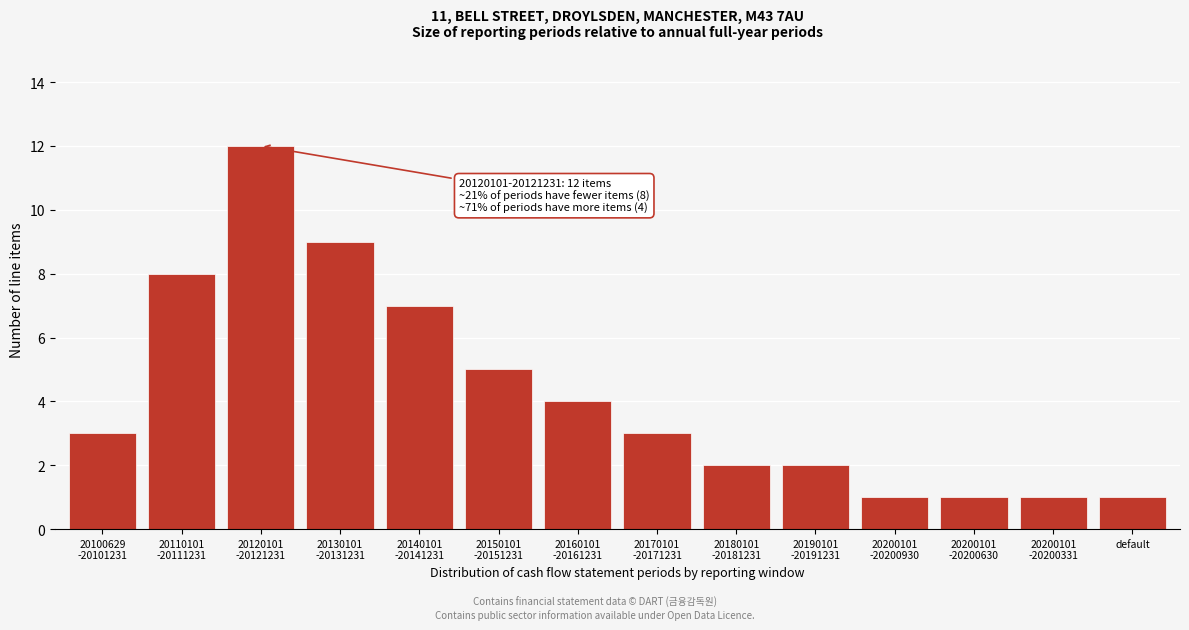

Reading left to right, list all the values displayed in this chart.

3	8	12	9	7	5	4	3	2	2	1	1	1	1